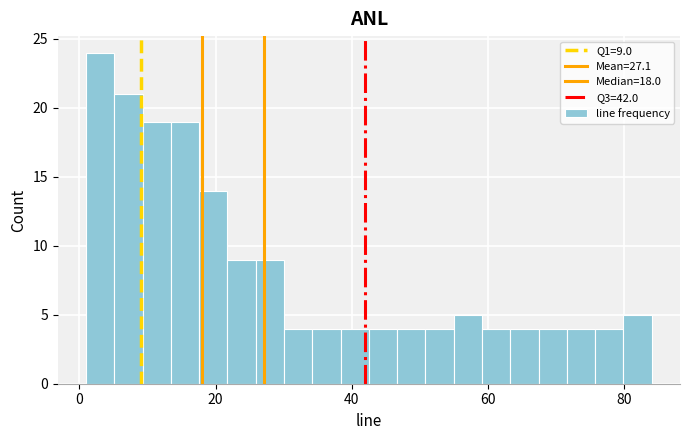

Read against the x-axis, roughly where is the centre of the tallest bar?

4